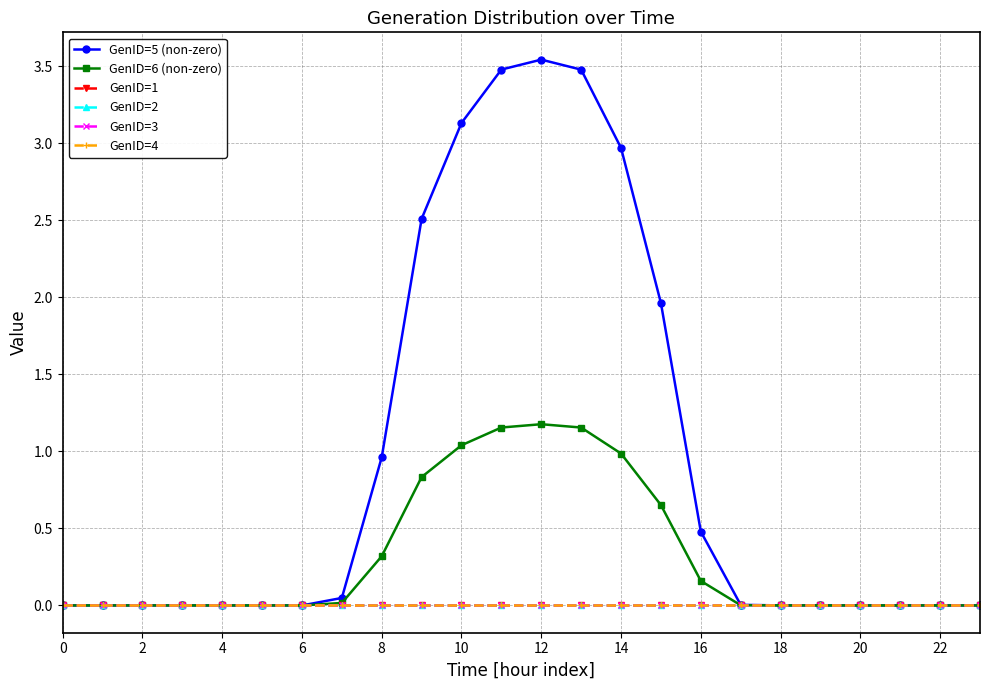

How many series are shown in this chart?

6